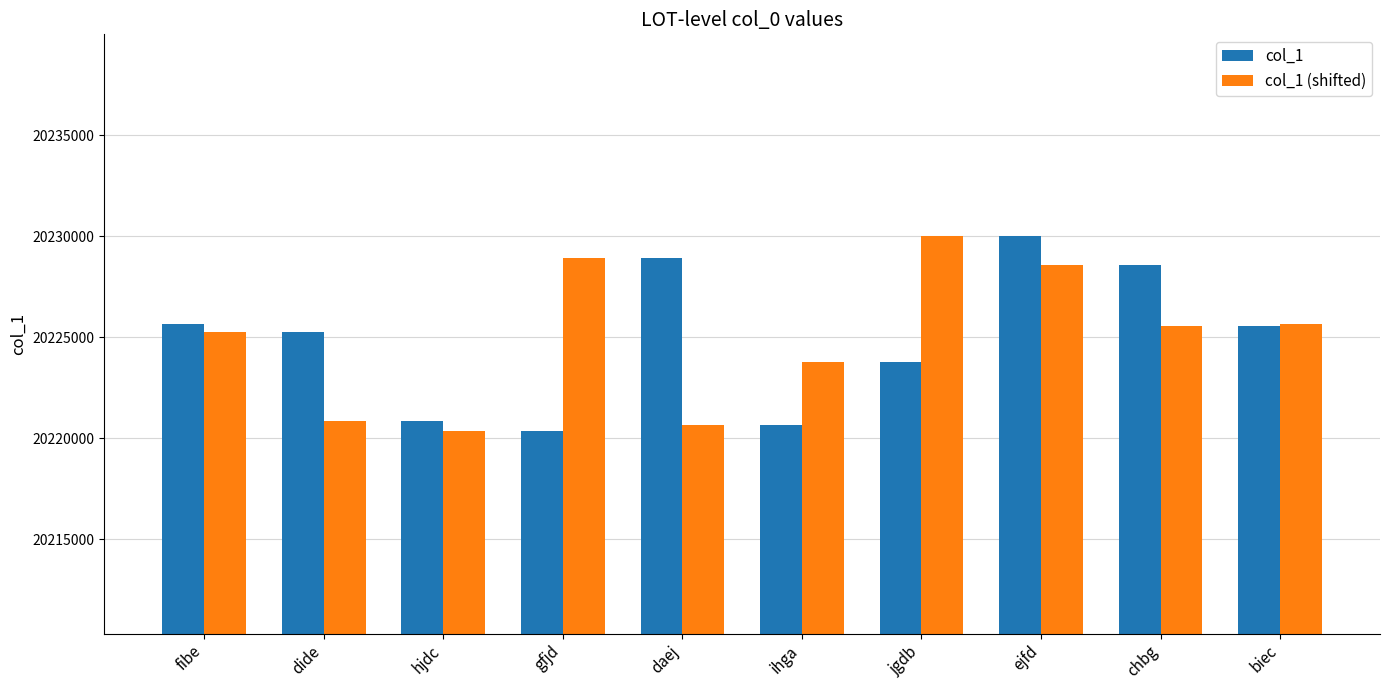

How many distinct data groups are displayed?

2